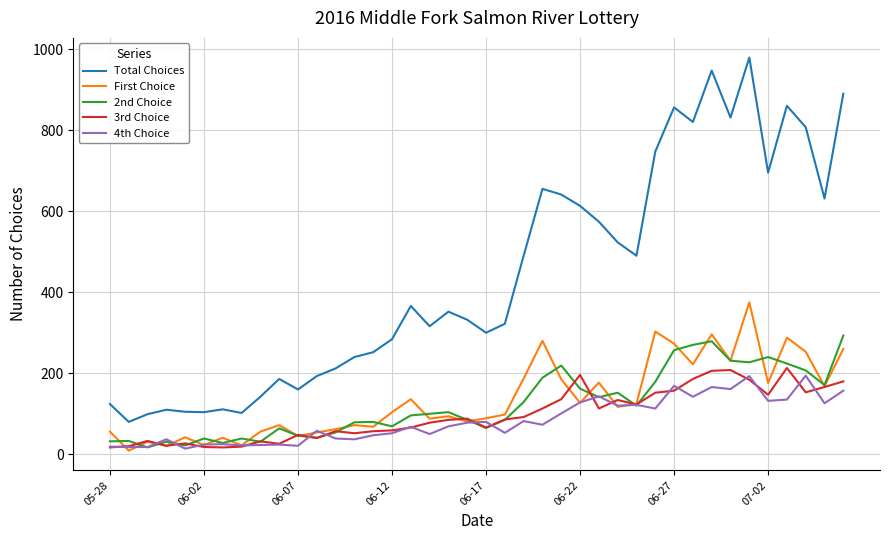

Which series has the largest total across all categories?

Total Choices